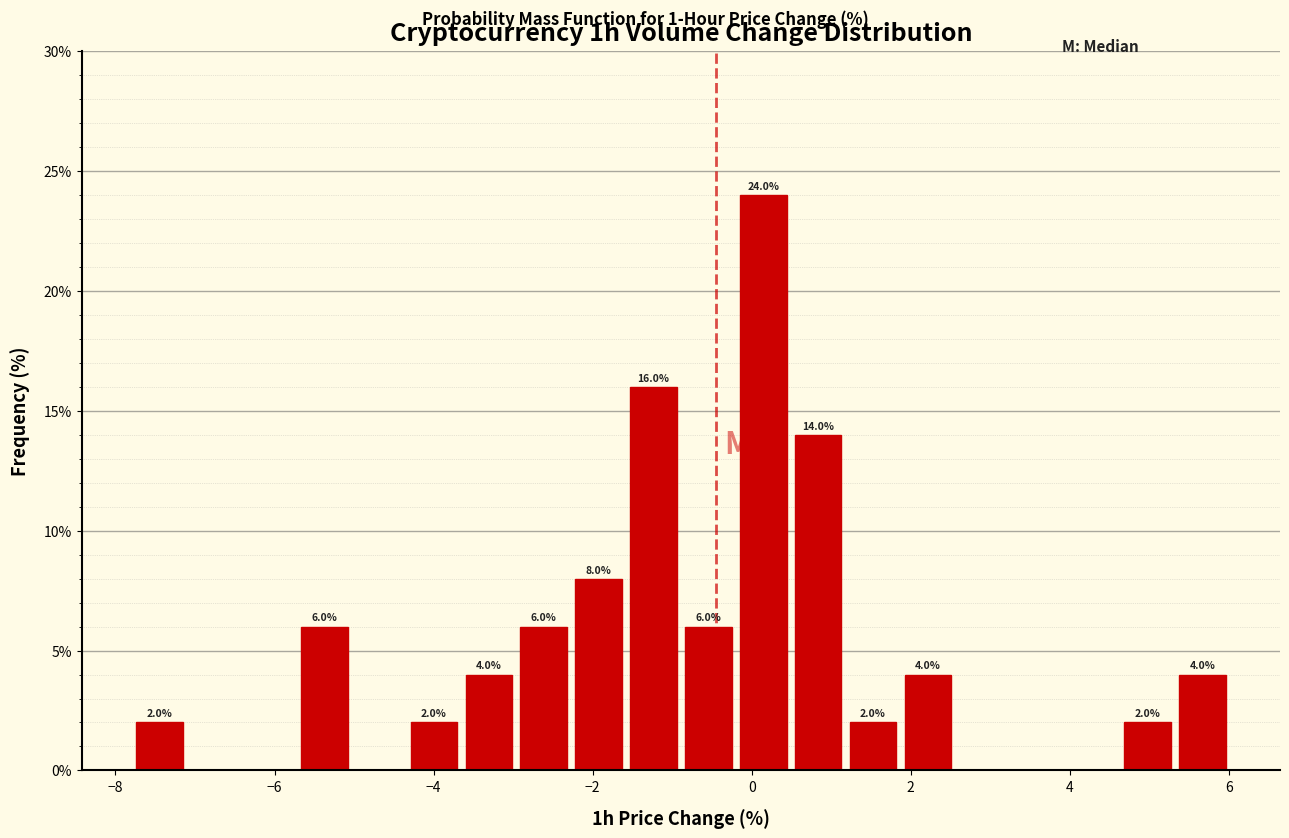

Read against the x-axis, roughly where is the centre of the tallest bar?

0.2